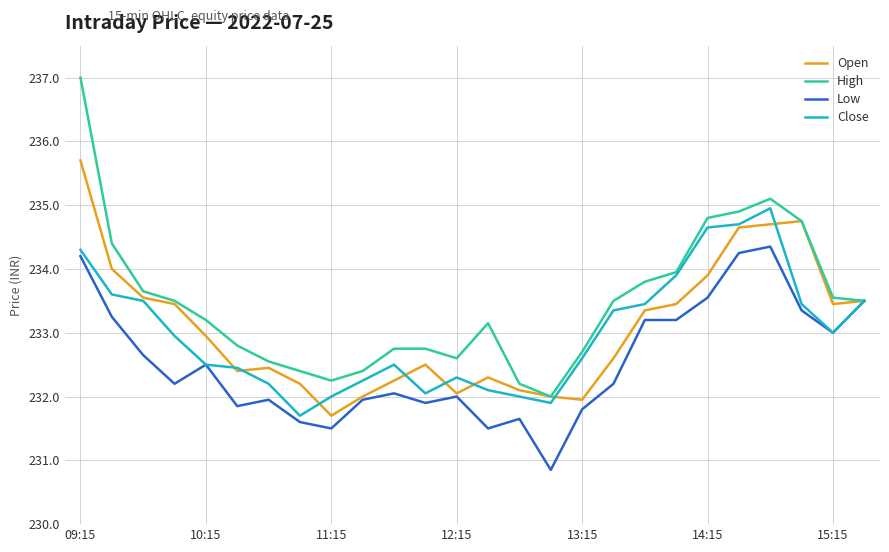

What is the average value of the Low series?

232.5